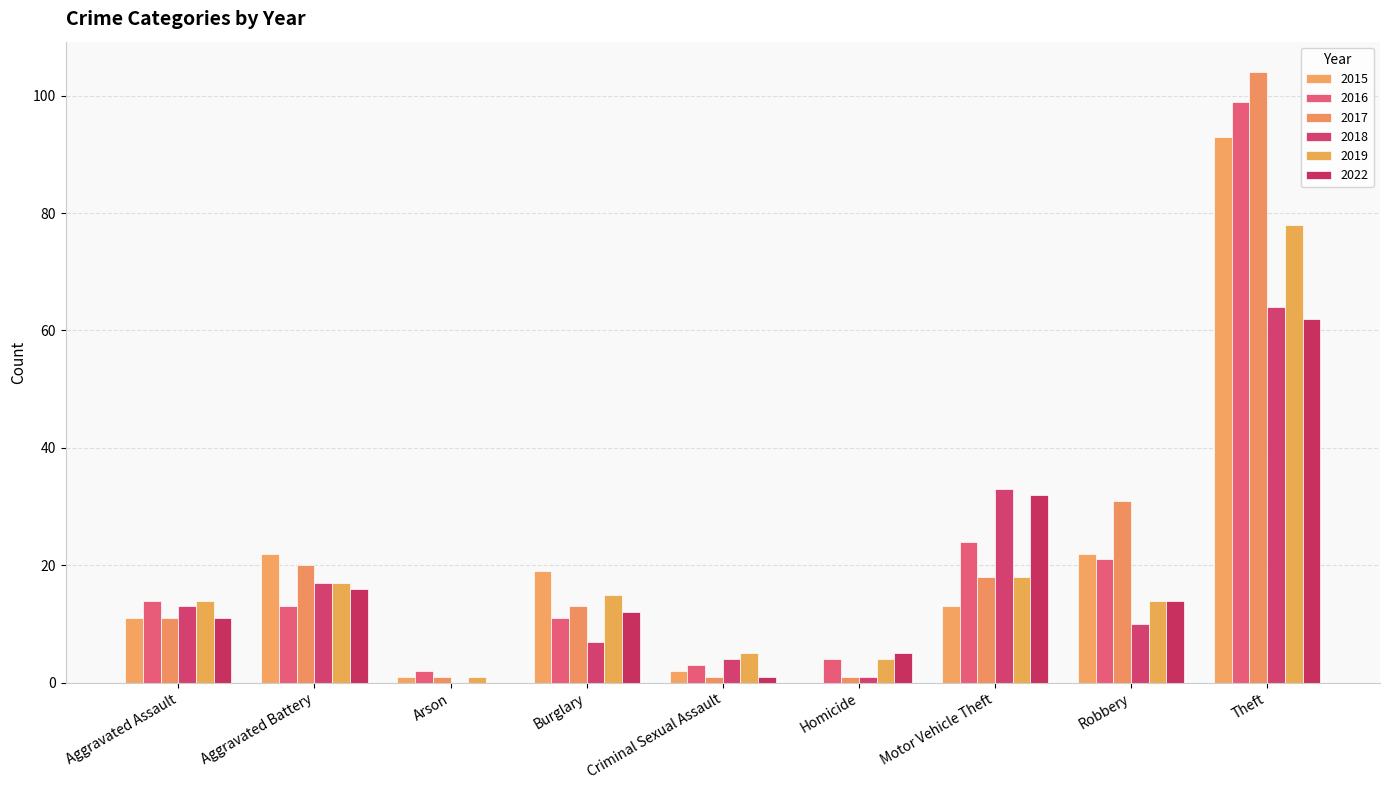

Is it true that 2016 equals 4 at Homicide?

True